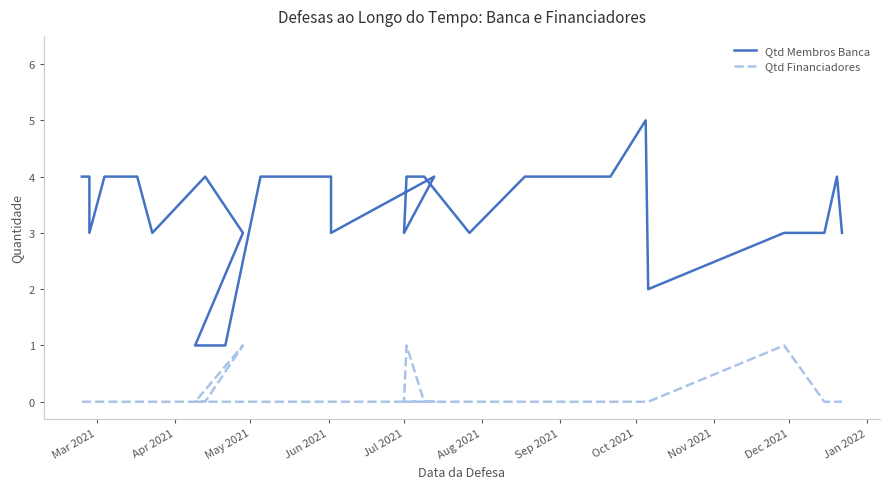

True or false: Qtd Membros Banca and Qtd Financiadores intersect in this chart.

False